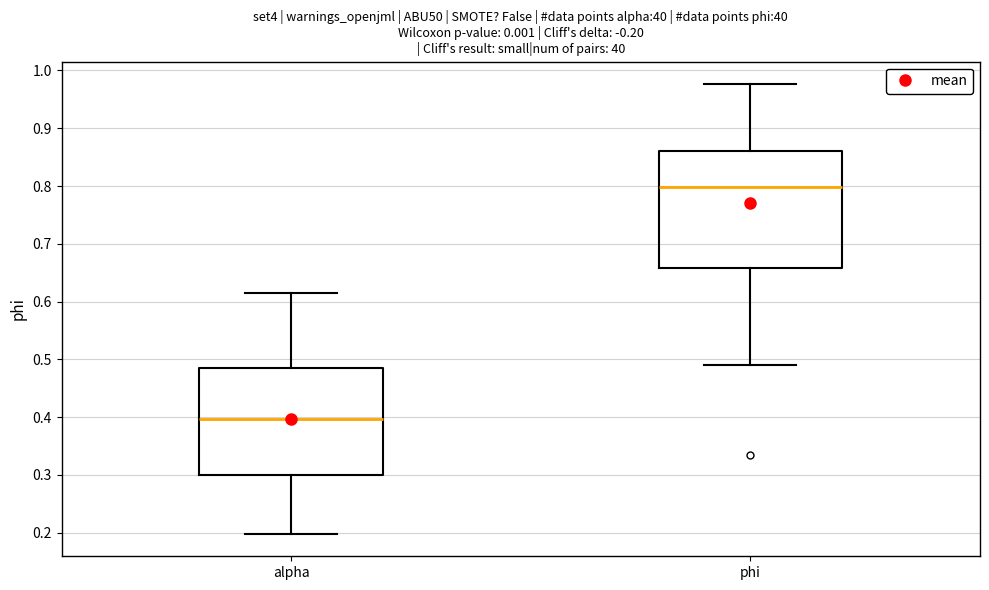

Which box is the tallest, from its lower edge to its upper edge?

phi